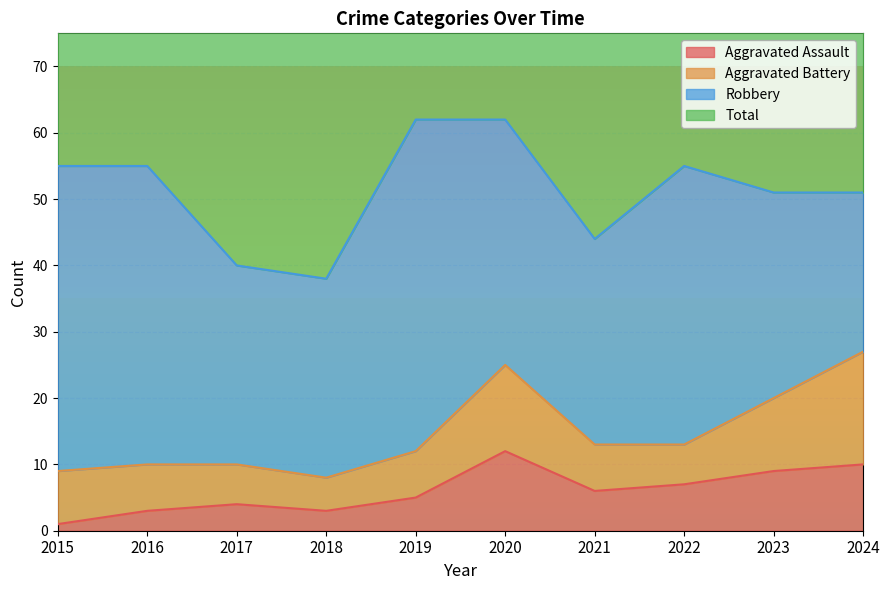

What value does the Total series have at 2017?

80